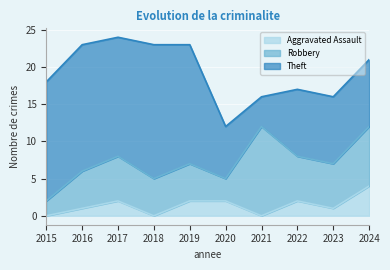

Where is the first local maximum for Robbery?

2017